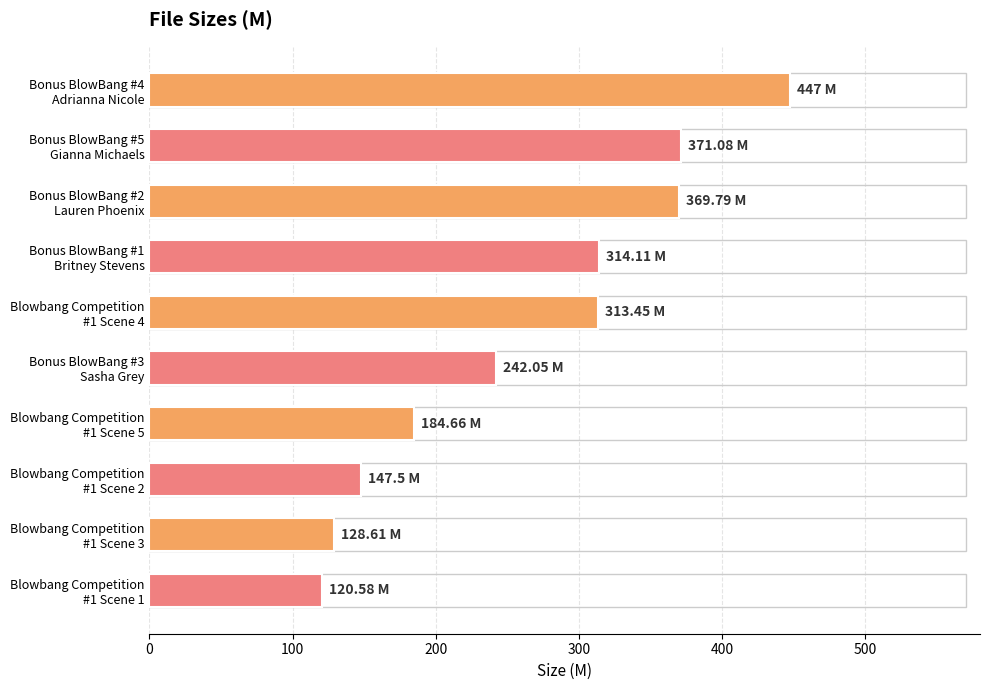

What is the sum of all values?

2638.8